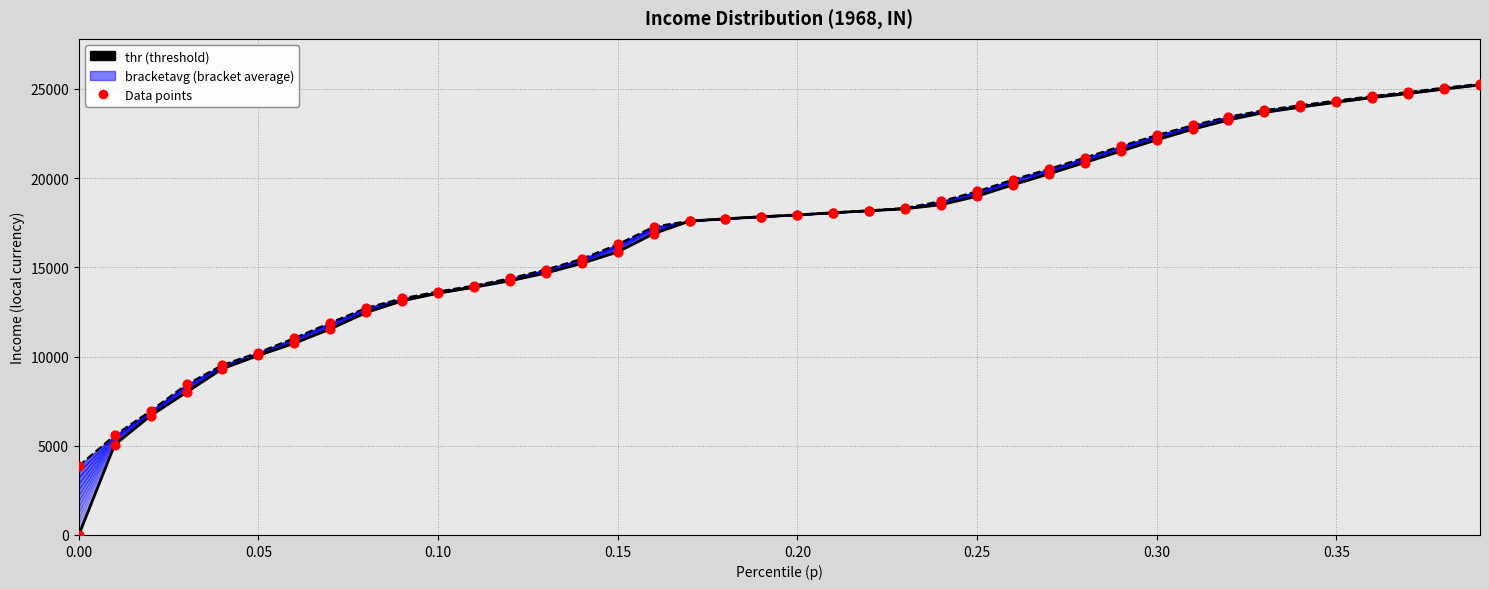

At how many categories does at least one series exceed 876?

40